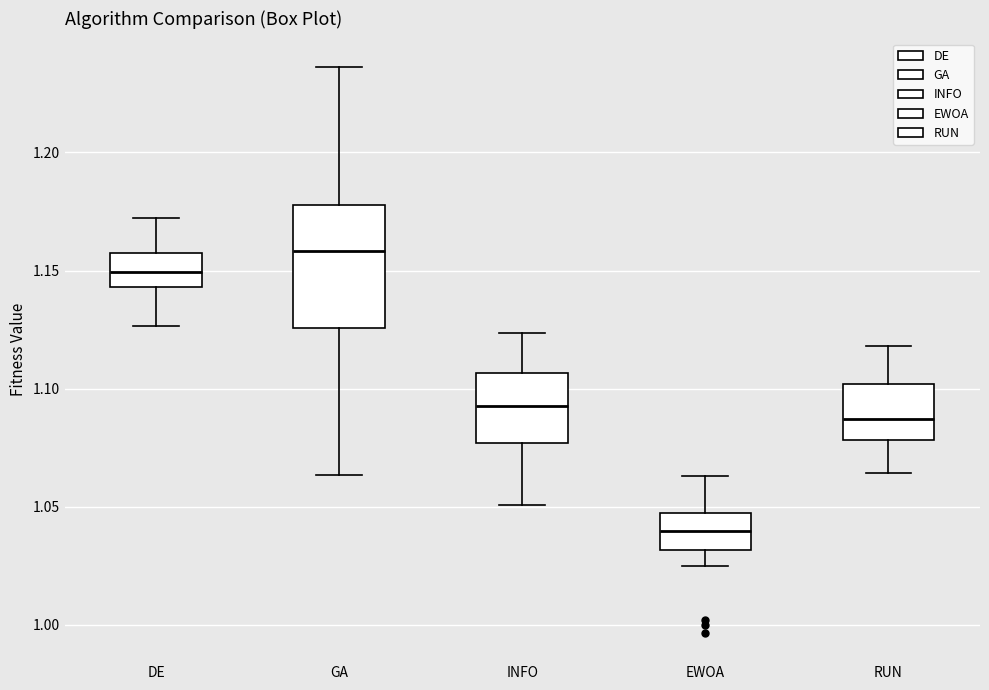

Which box has the lowest median line?

EWOA